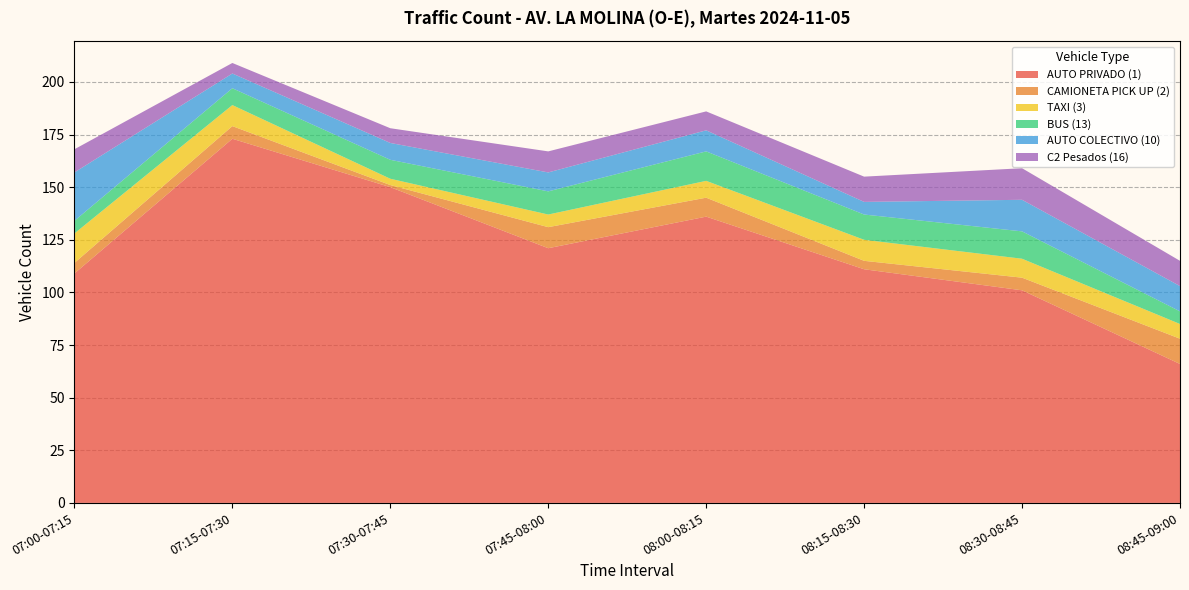

Reading right to left, what are all the values shown in this chart?

AUTO PRIVADO (1): 08:45-09:00=66	08:30-08:45=101	08:15-08:30=111	08:00-08:15=136	07:45-08:00=121	07:30-07:45=150	07:15-07:30=173	07:00-07:15=109
CAMIONETA PICK UP (2): 08:45-09:00=12	08:30-08:45=6	08:15-08:30=4	08:00-08:15=9	07:45-08:00=10	07:30-07:45=1	07:15-07:30=6	07:00-07:15=5
TAXI (3): 08:45-09:00=7	08:30-08:45=9	08:15-08:30=10	08:00-08:15=8	07:45-08:00=6	07:30-07:45=3	07:15-07:30=10	07:00-07:15=14
BUS (13): 08:45-09:00=6	08:30-08:45=13	08:15-08:30=12	08:00-08:15=14	07:45-08:00=11	07:30-07:45=9	07:15-07:30=8	07:00-07:15=6
AUTO COLECTIVO (10): 08:45-09:00=12	08:30-08:45=15	08:15-08:30=6	08:00-08:15=10	07:45-08:00=9	07:30-07:45=8	07:15-07:30=7	07:00-07:15=23
C2 Pesados (16): 08:45-09:00=12	08:30-08:45=15	08:15-08:30=12	08:00-08:15=9	07:45-08:00=10	07:30-07:45=7	07:15-07:30=5	07:00-07:15=11